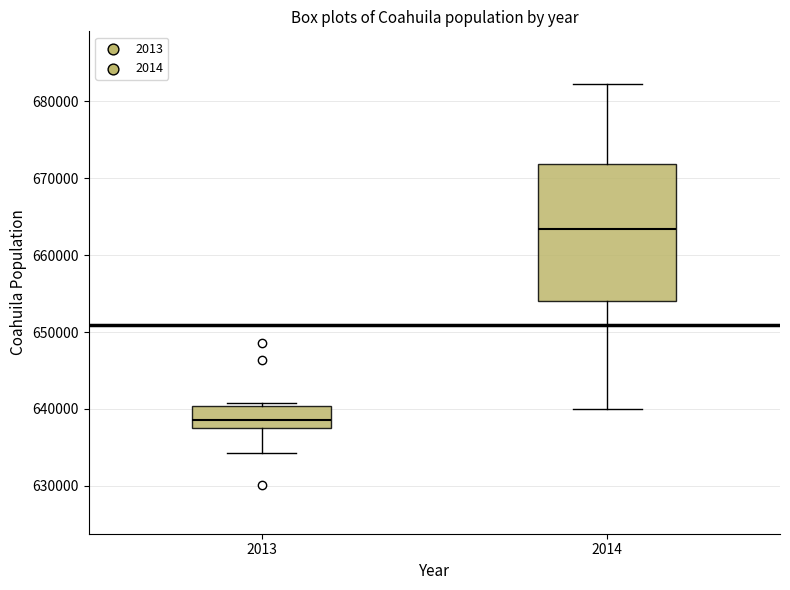

Reading left to right, read every box against the y-axis: the position of its median line, the range the box covers, and the ends of its whiskers. The values are not printed on the chart, so give them approximately, as read against the axis.

2013: median 639000, box 638000 to 640000, whiskers 634000 to 641000
2014: median 663000, box 654000 to 672000, whiskers 640000 to 682000